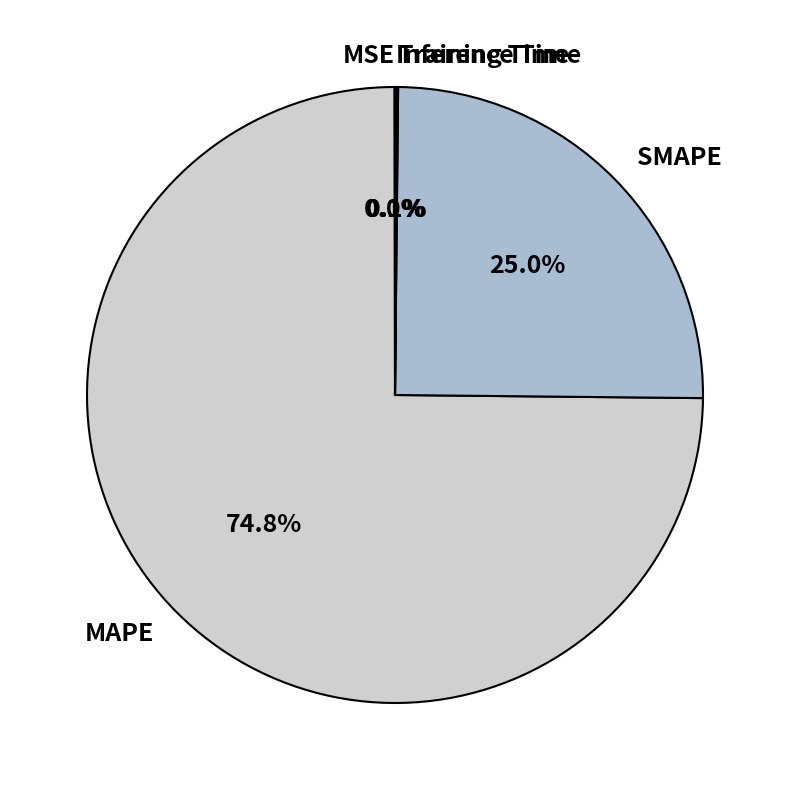

Which category has the biggest portion of the pie?

MAPE